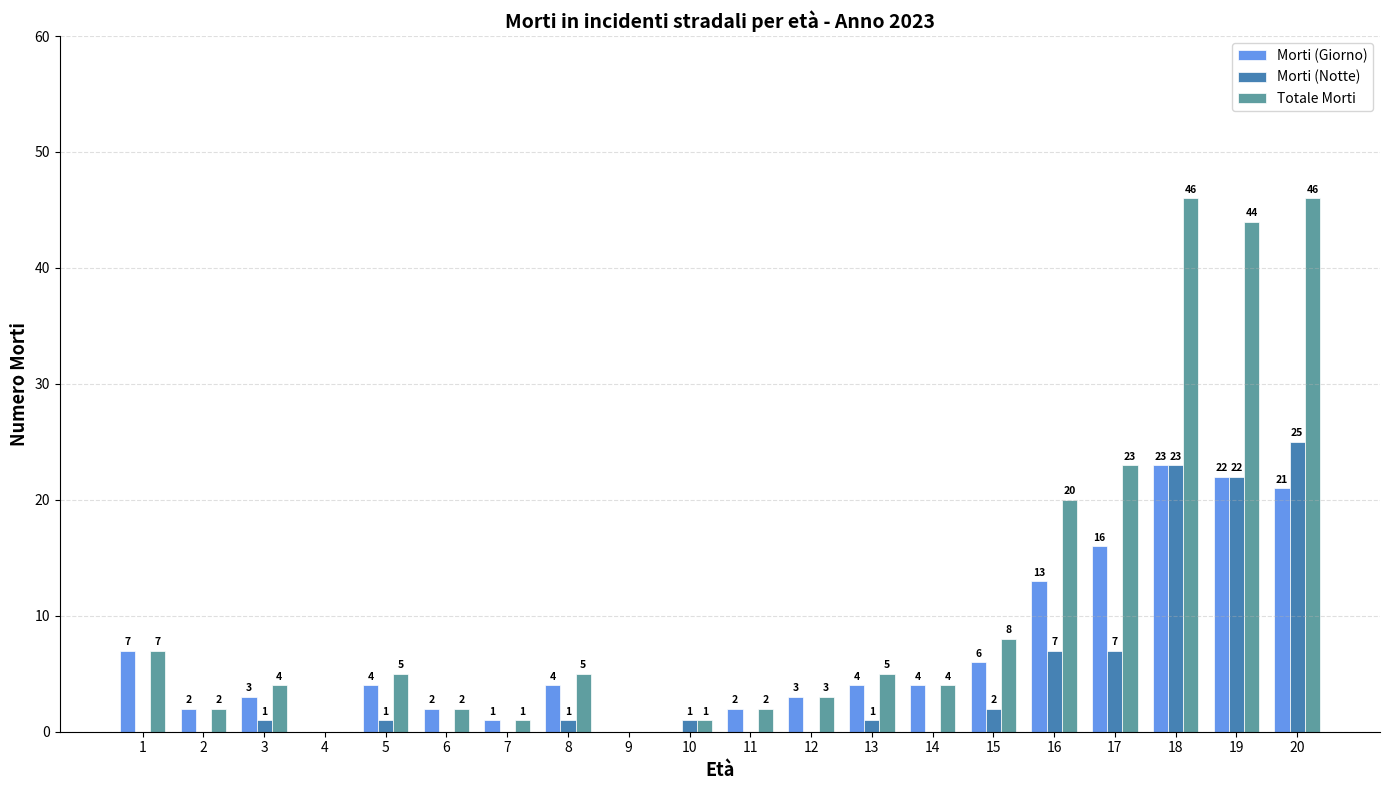

Is it true that Morti (Giorno) equals 8 at 18?

False